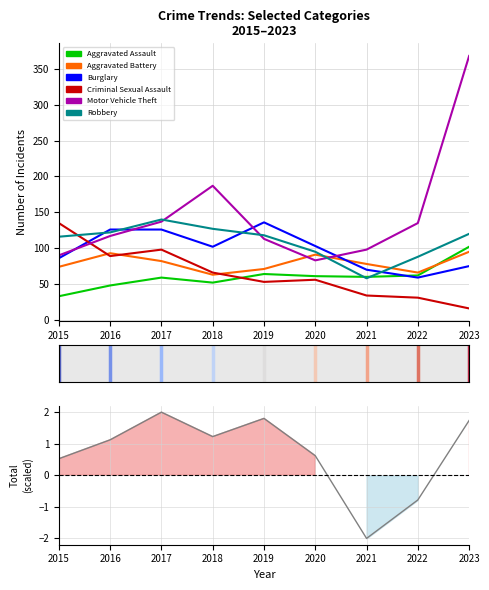

Which series has the largest total across all categories?

Motor Vehicle Theft